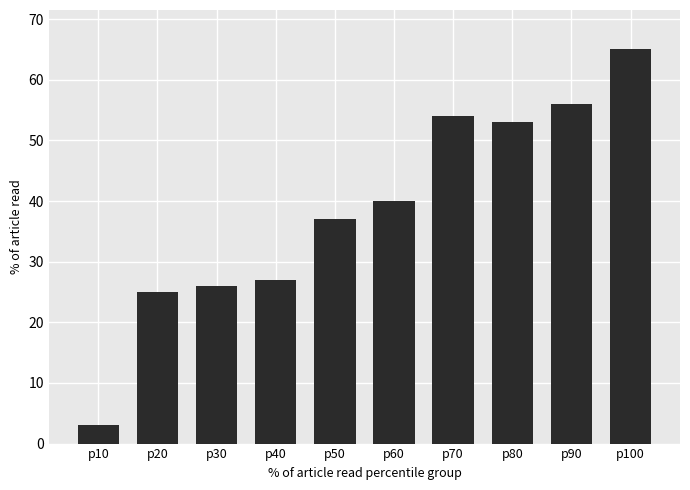

Rank the categories by value from highest to lowest.

p100, p90, p70, p80, p60, p50, p40, p30, p20, p10